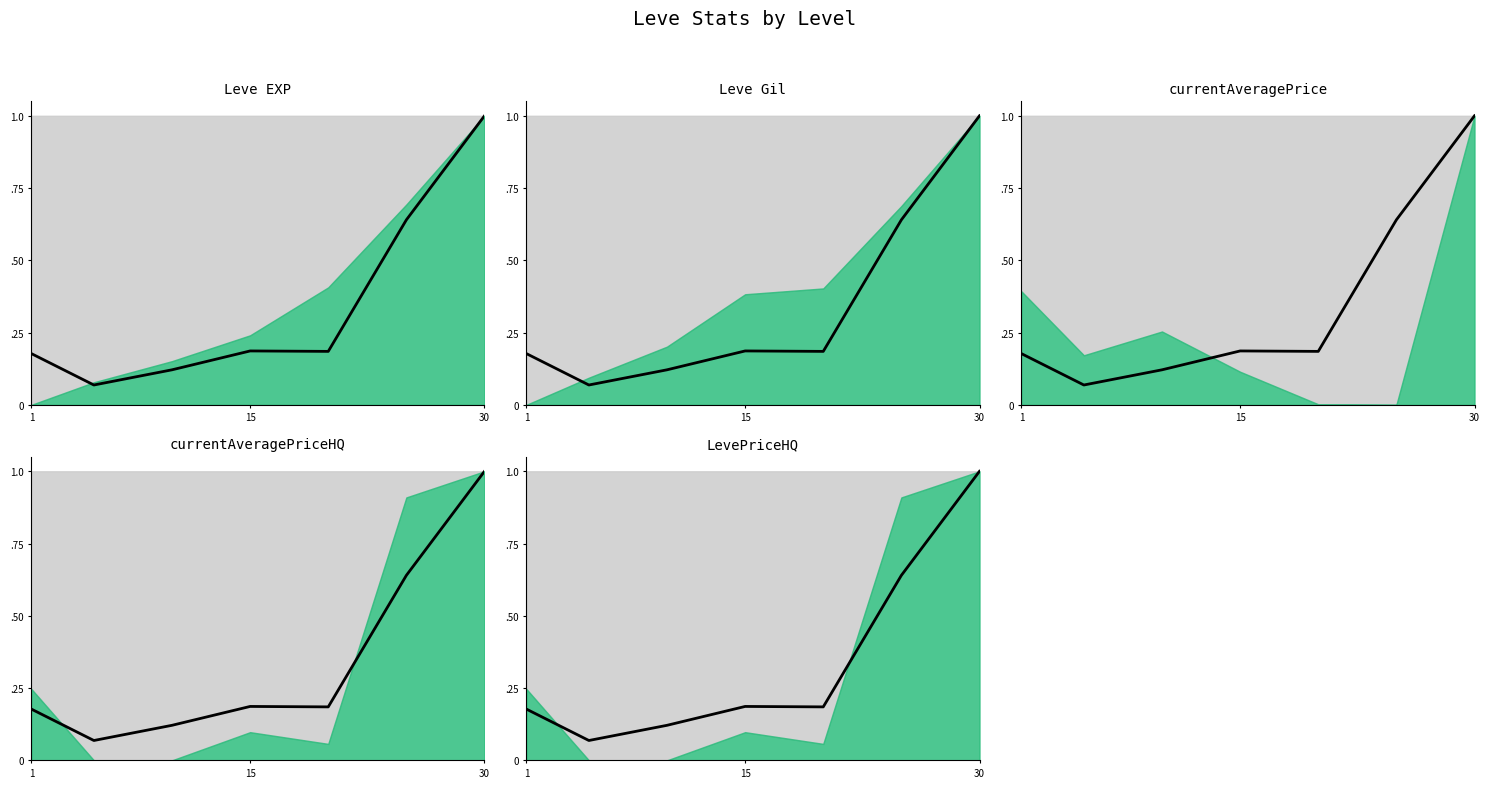

At which label is the value closest to 0?

15